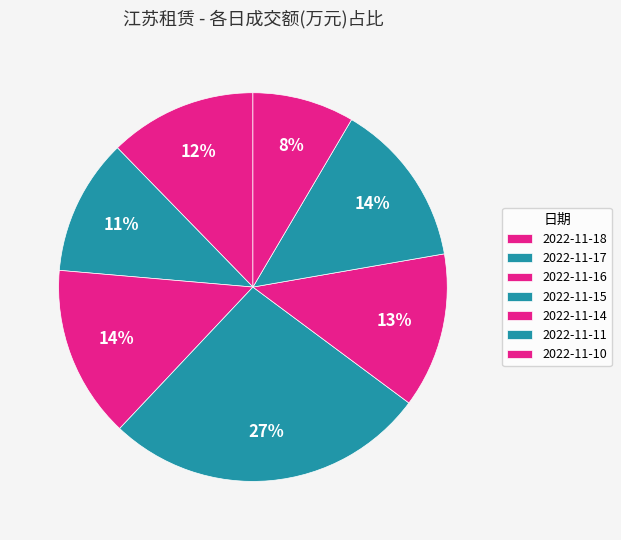

How many slices are in this pie chart?

7